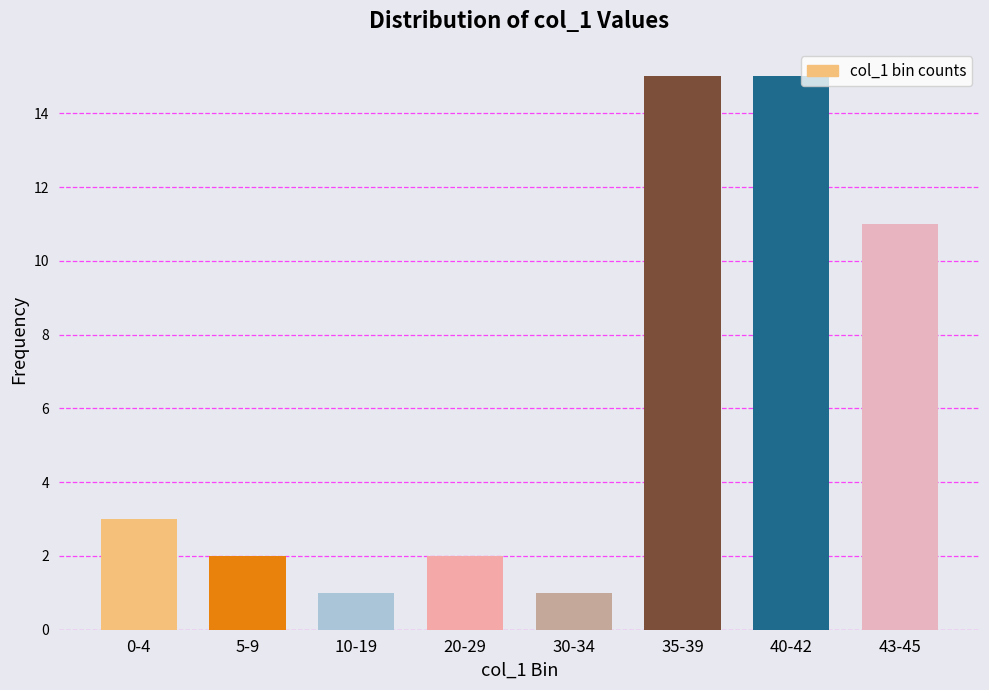

What is the difference between the maximum and minimum values?

14